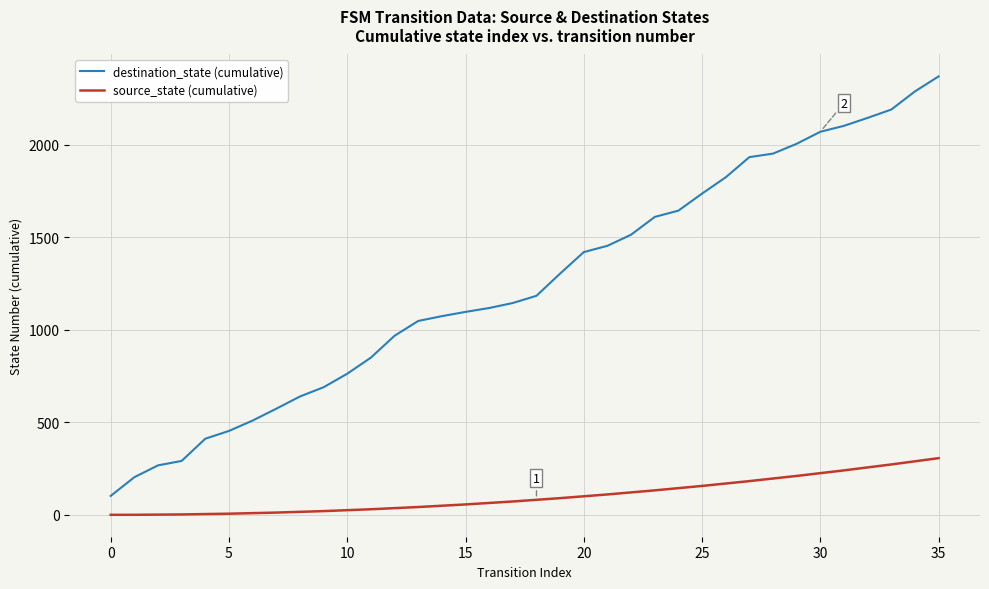

List the series in order of their overall mean, highest first.

destination_state (cumulative), source_state (cumulative)